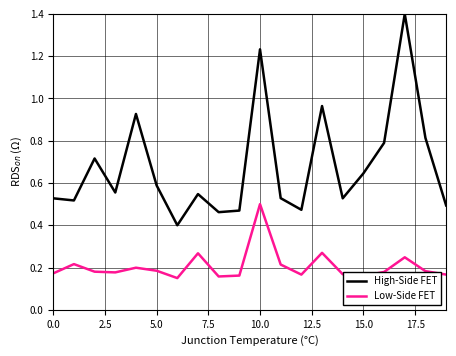

List the series in order of their overall mean, lowest first.

Low-Side FET, High-Side FET